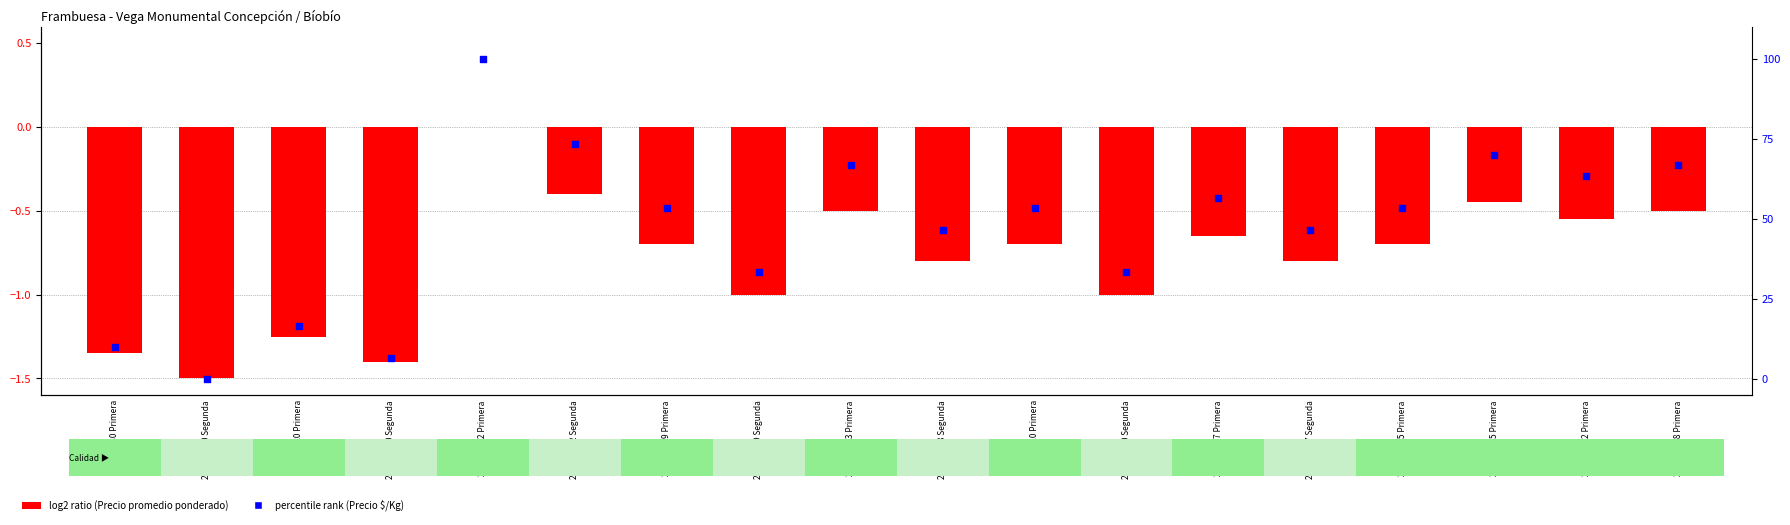

Which series reaches the minimum Y coordinate?

log2 ratio